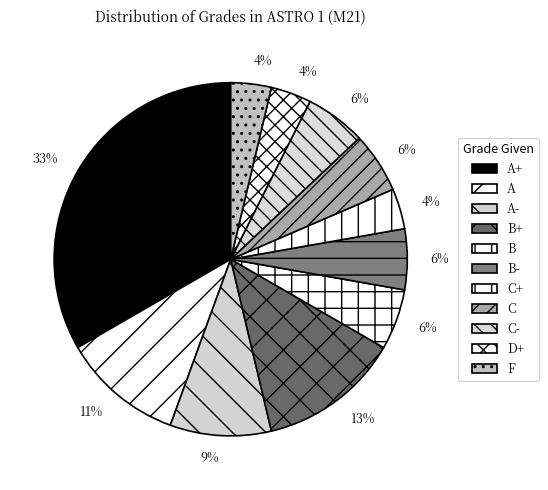

How many segments does this pie chart have?

11